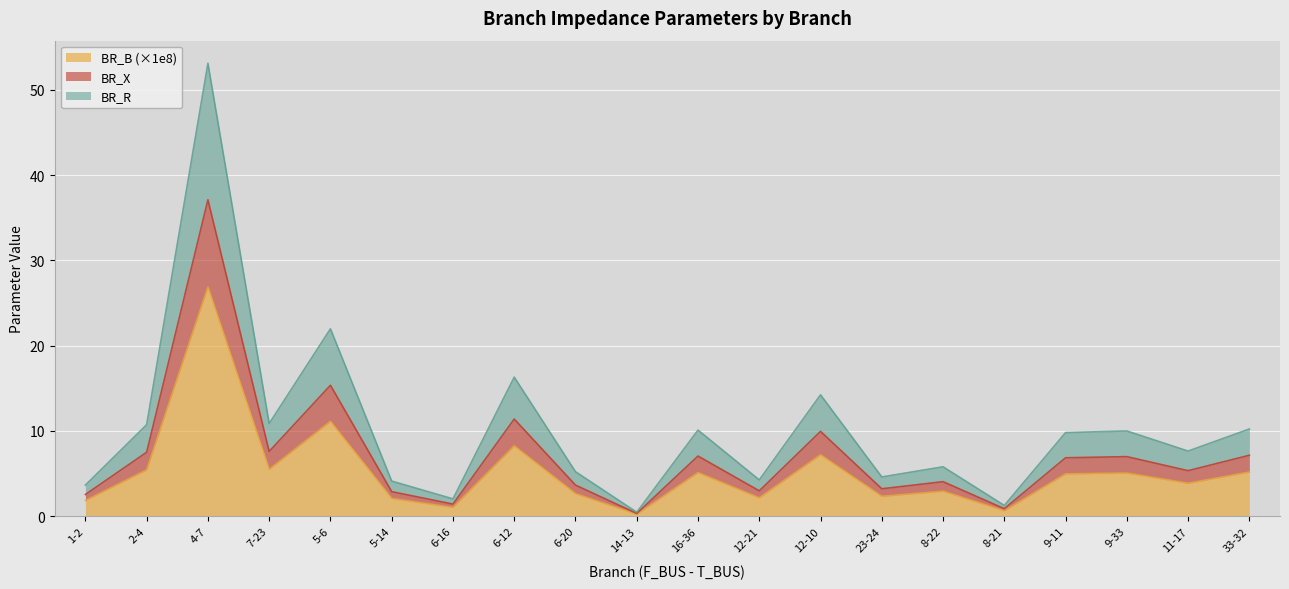

Is it true that BR_B_scaled equals 0.6 at 6-16?

False